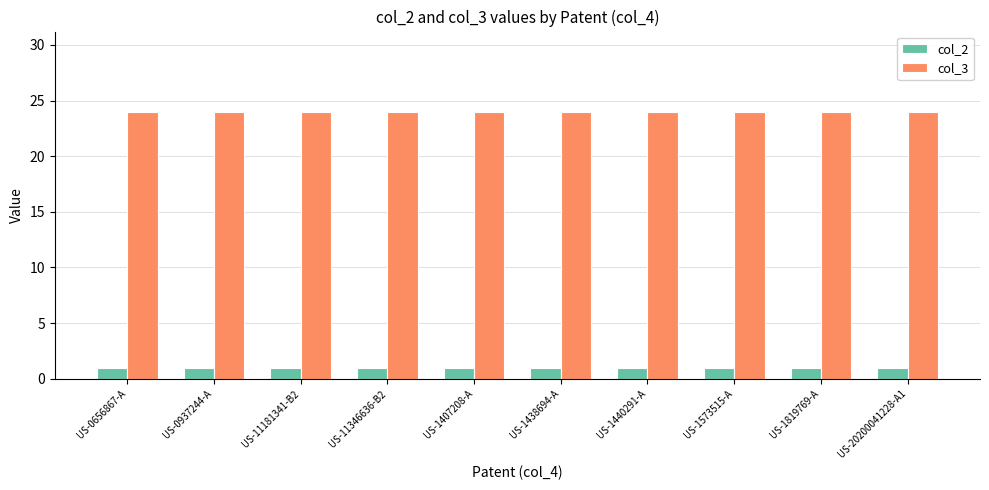

What is the label of the 8th bar from the left?

US-1573515-A